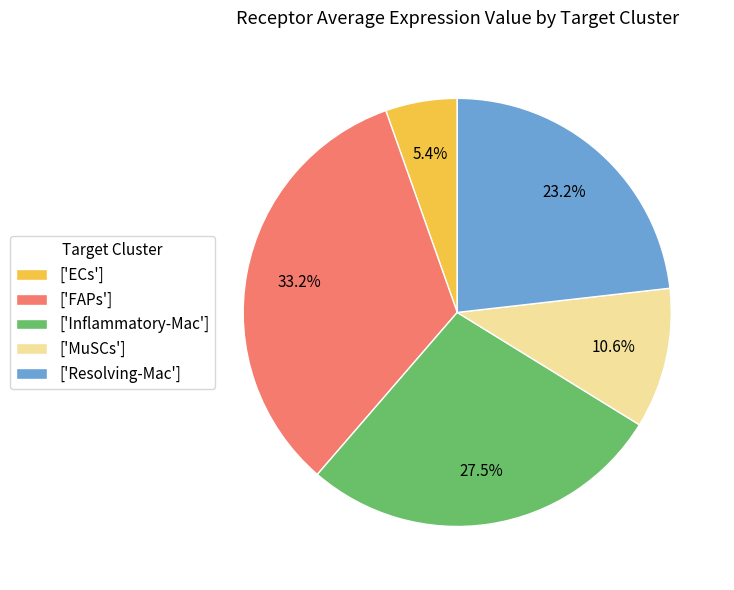

What is the largest slice in the pie chart?

['FAPs']